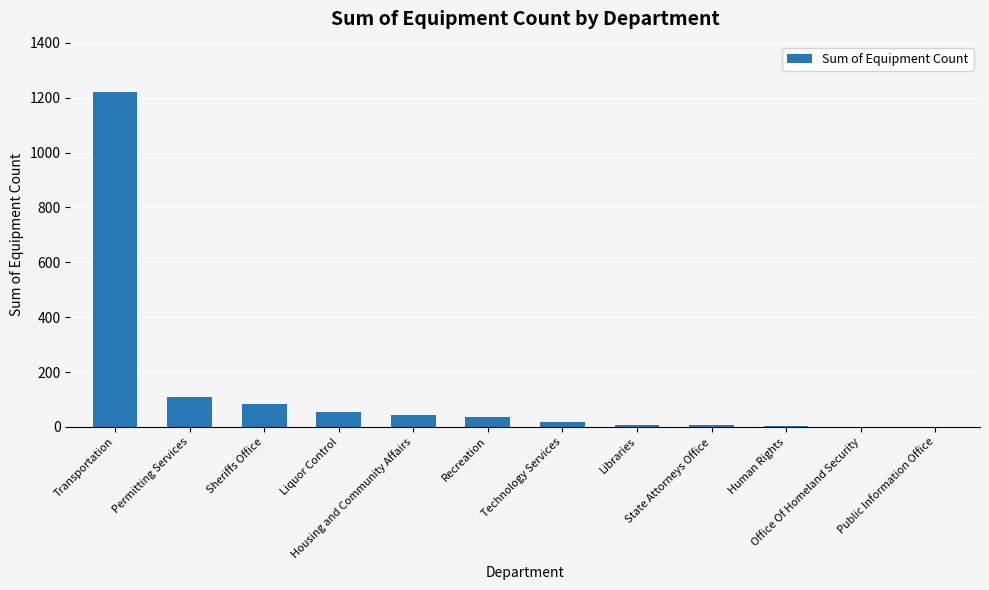

What is the maximum value shown in the chart?

1221